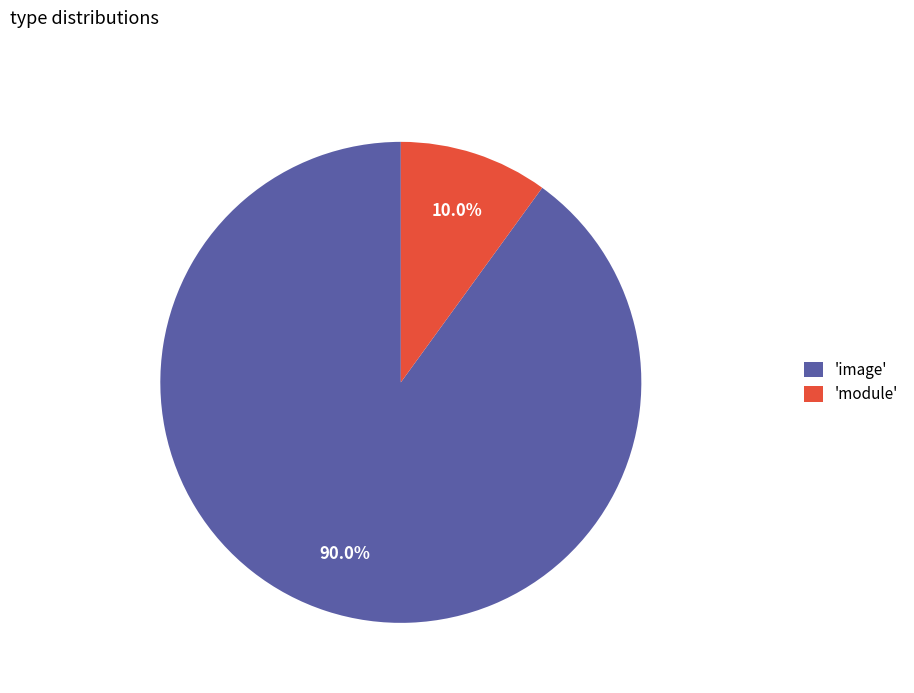

Do 'image' and 'module' together represent more than half of the pie?

Yes